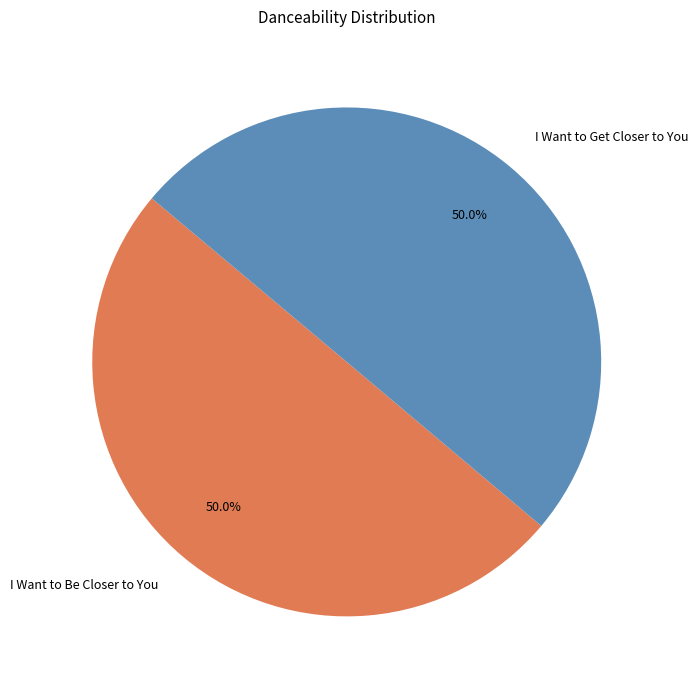

Do I Want to Get Closer to You and I Want to Be Closer to You together represent more than half of the pie?

Yes